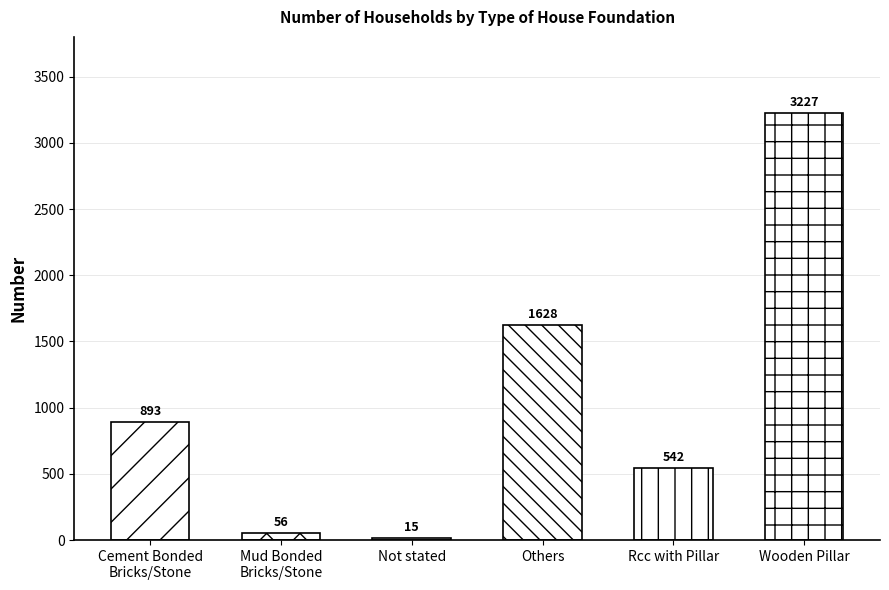

List the labels in order of value, largest first.

Wooden Pillar, Others, Cement Bonded
Bricks/Stone, Rcc with Pillar, Mud Bonded
Bricks/Stone, Not stated